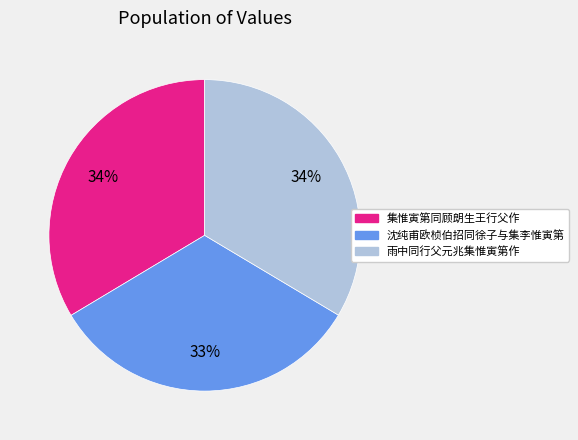

The 雨中同行父元兆集惟寅第作 slice represents 34% of the pie. True or false?

True